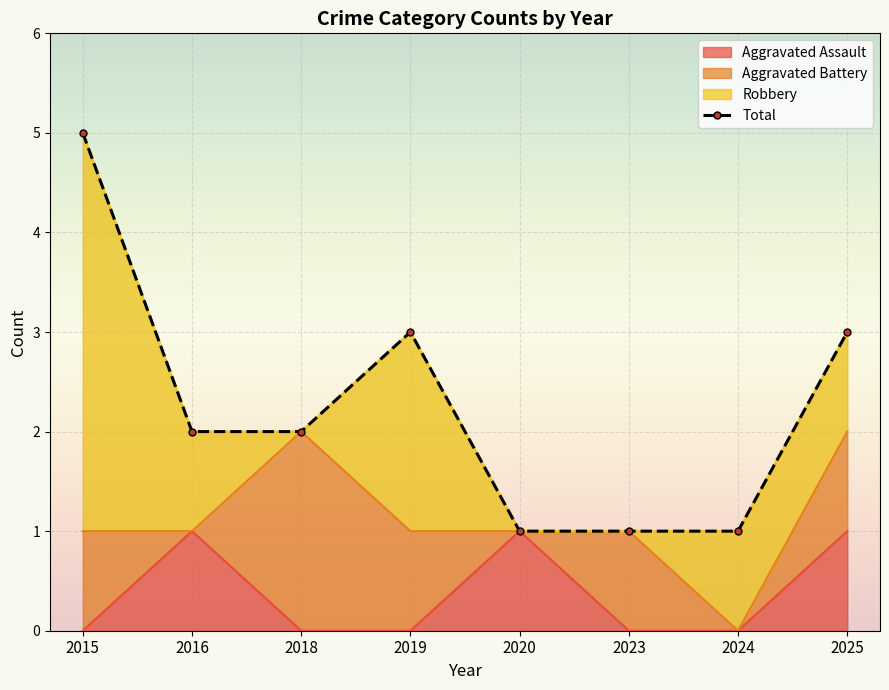

The value of Aggravated Assault at 2019 is 1. True or false?

False